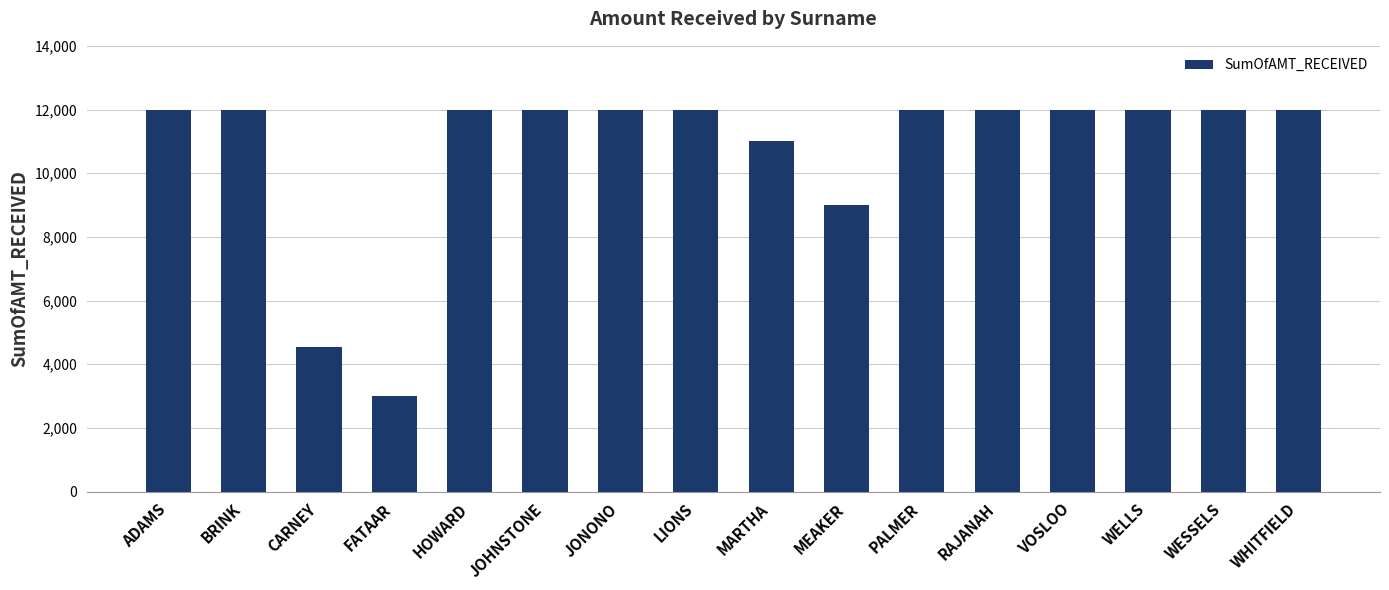

The value at PALMER is 20766. True or false?

False